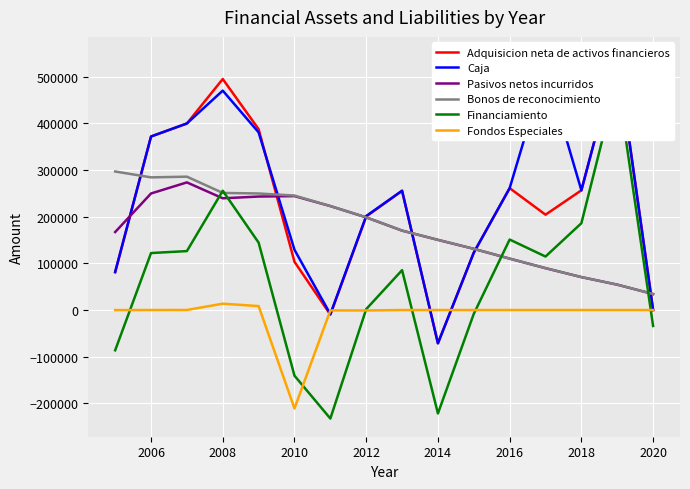

What is the minimum value for Bonos de reconocimiento?

34221